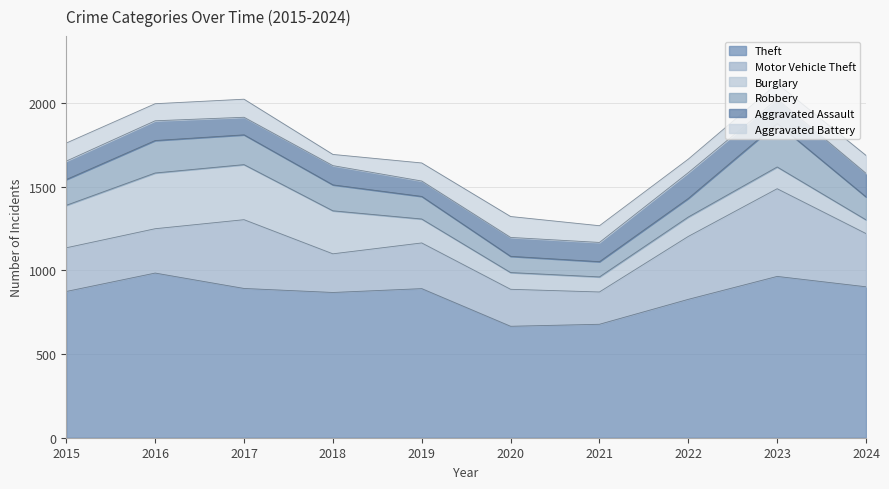

Is it true that Robbery equals 143 at 2021?

False